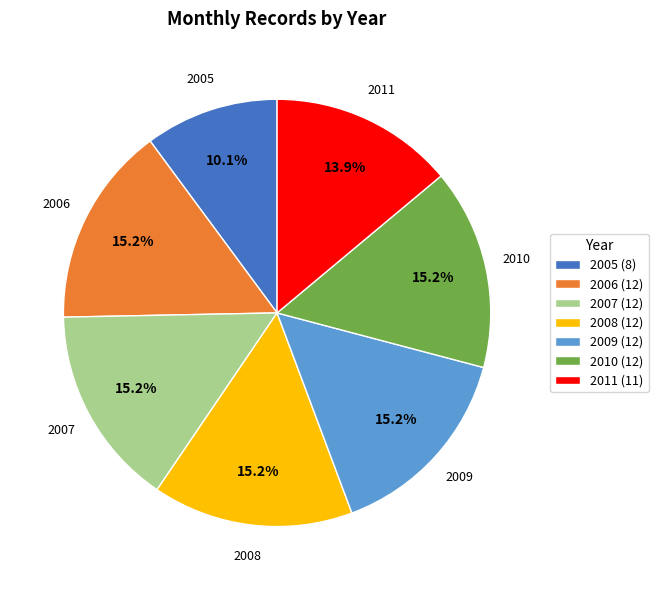

Approximately how many times larger is the value at 2008 compared to 2007?

1.0